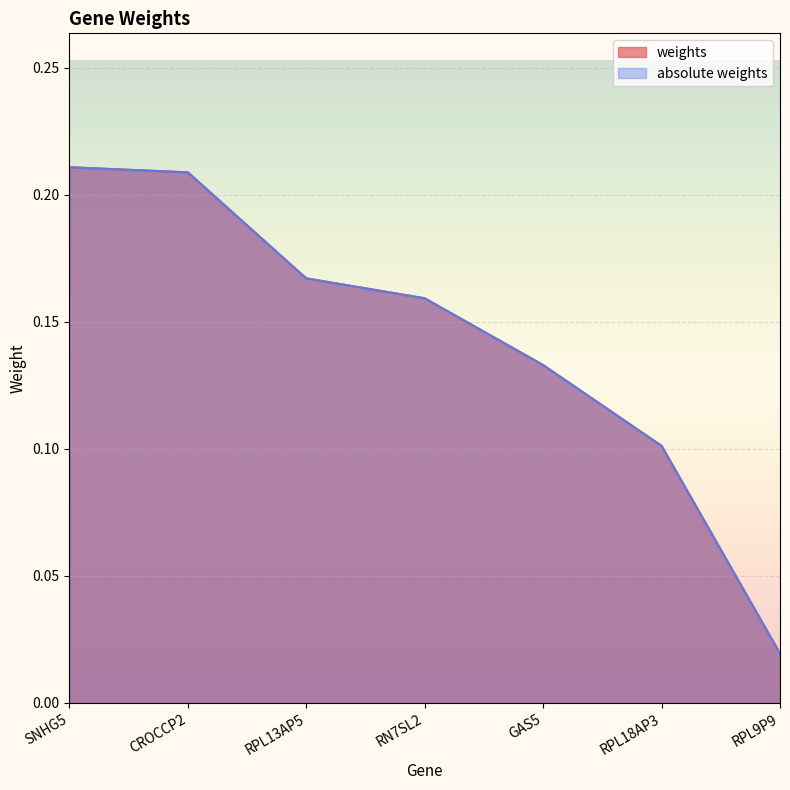

At which category is the sum across all series the highest?

SNHG5